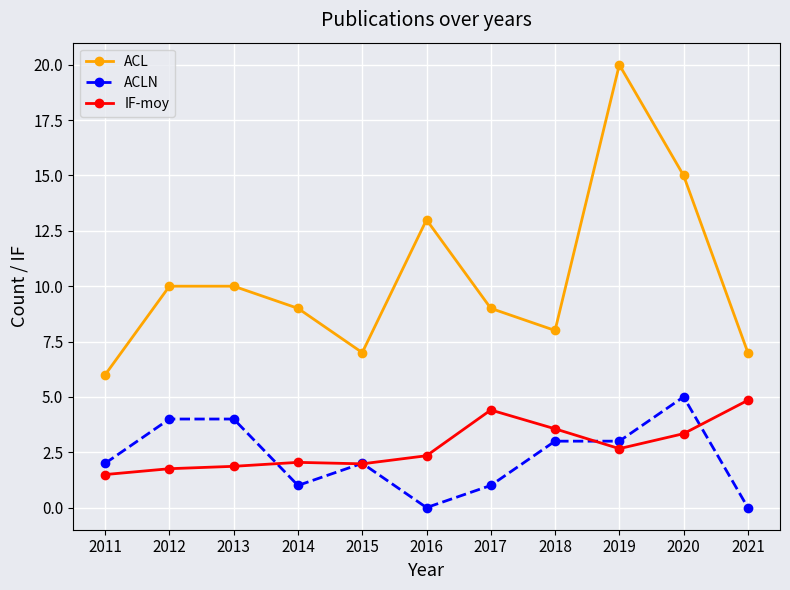

True or false: IF-moy and ACL cross at least once.

False